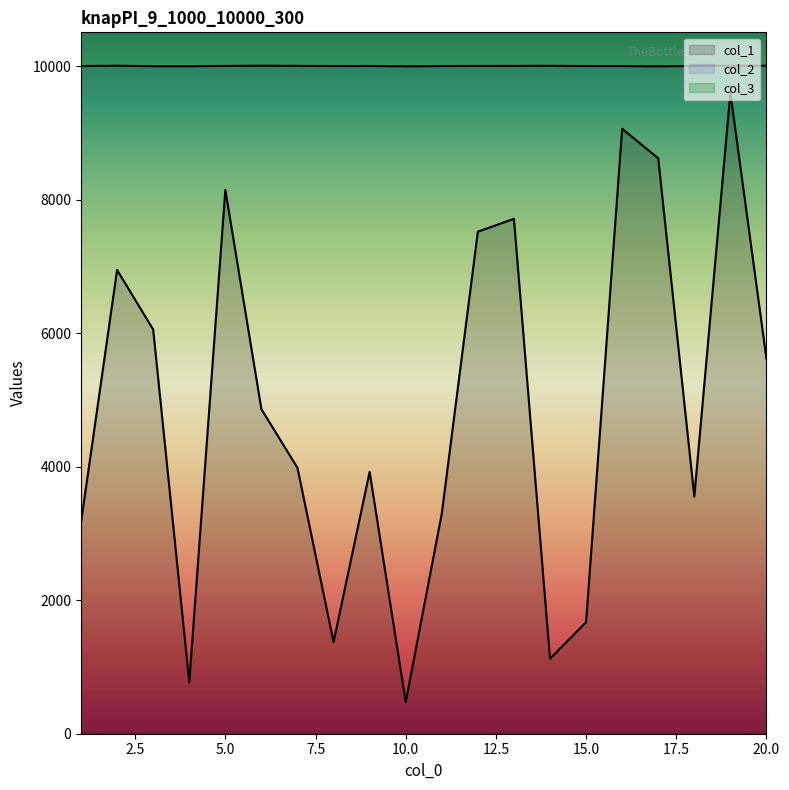

The value of col_2 at 20.0 is 5825. True or false?

False